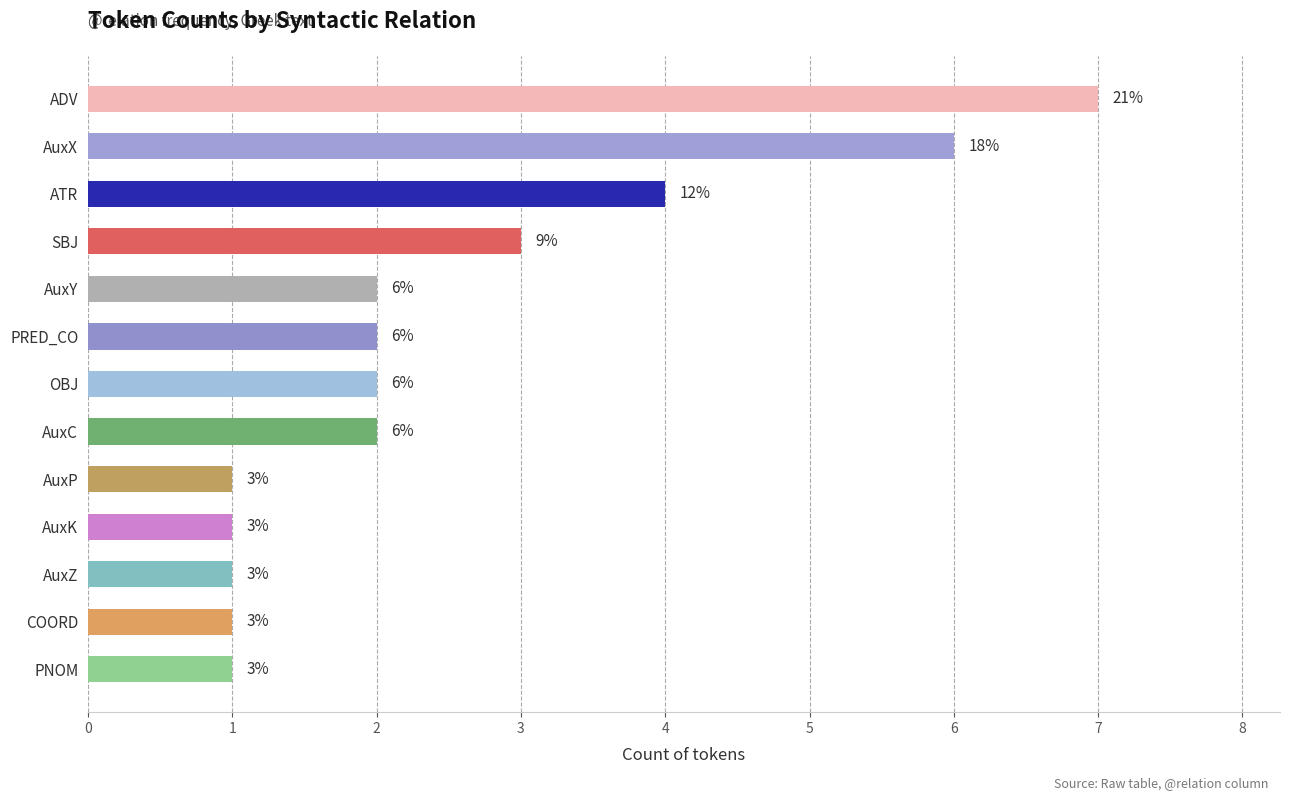

What is the difference between the second highest and second lowest values?

5